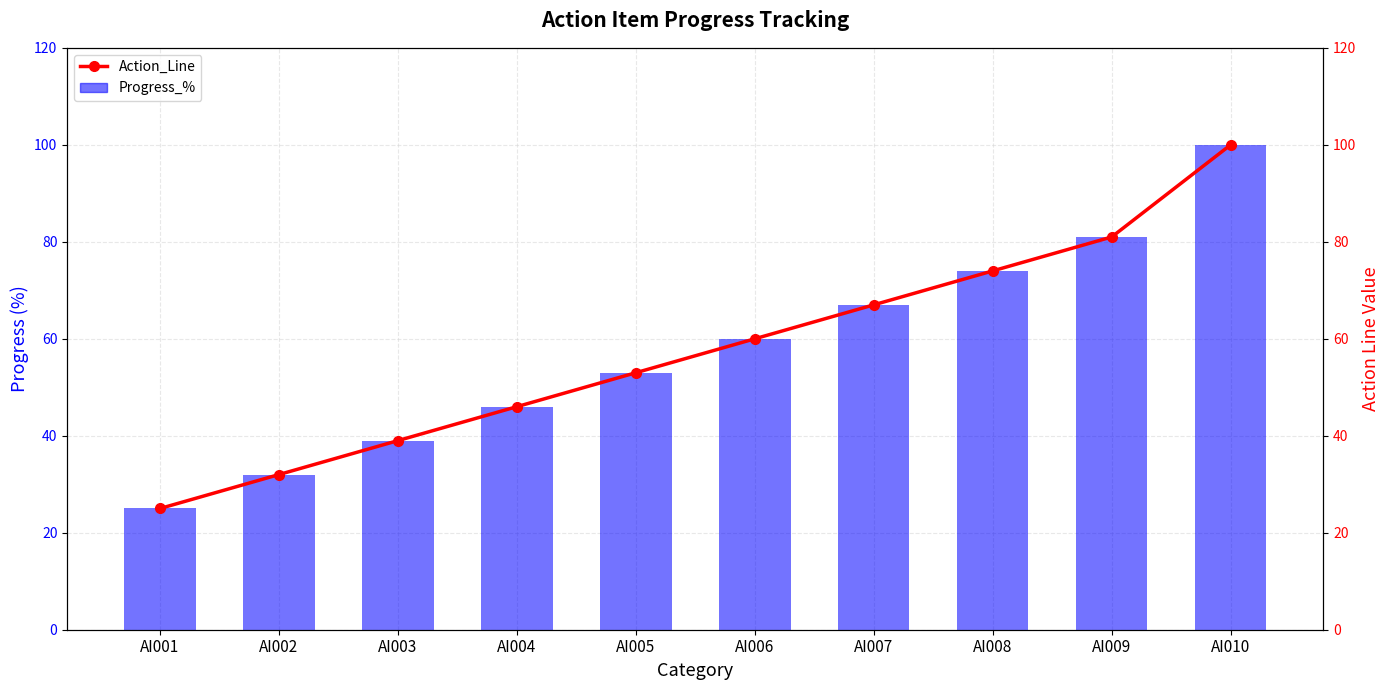

Which has a higher value, AI009 or AI004?

AI009